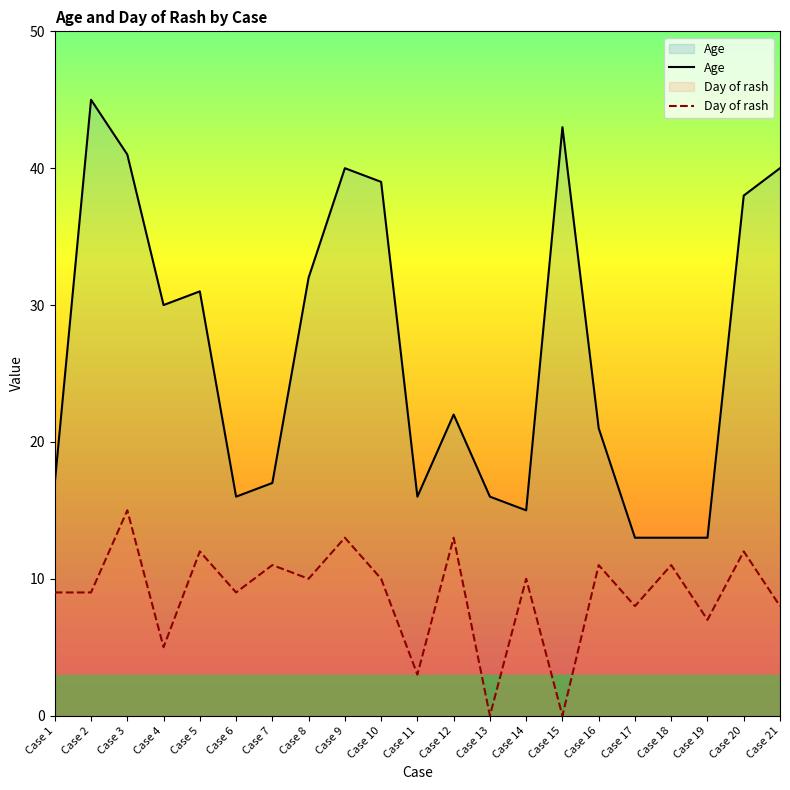

Rank the series at Case 17 from lowest to highest value.

Day of rash, Age